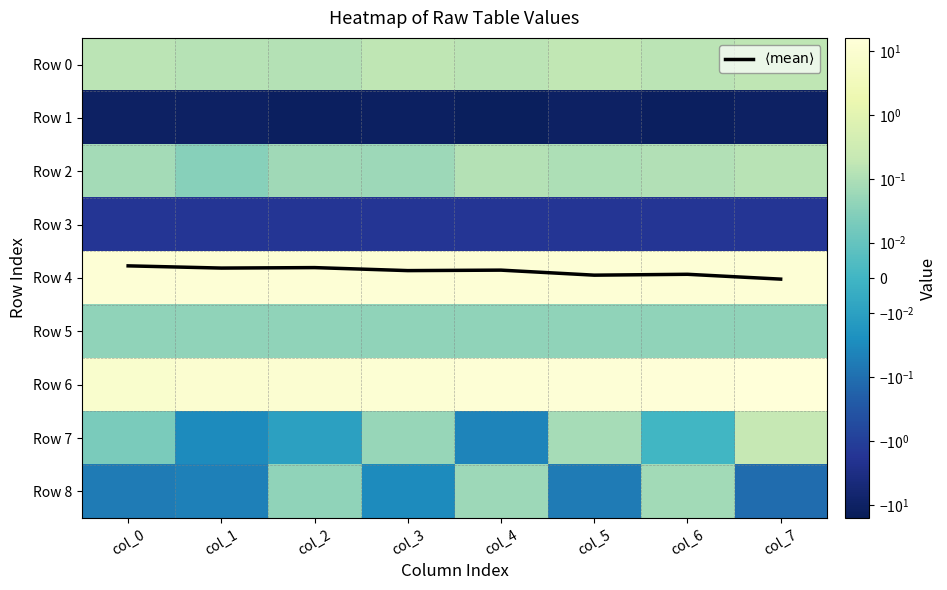

Rank the categories by Row 3 value from highest to lowest.

col_0, col_1, col_2, col_3, col_4, col_5, col_6, col_7